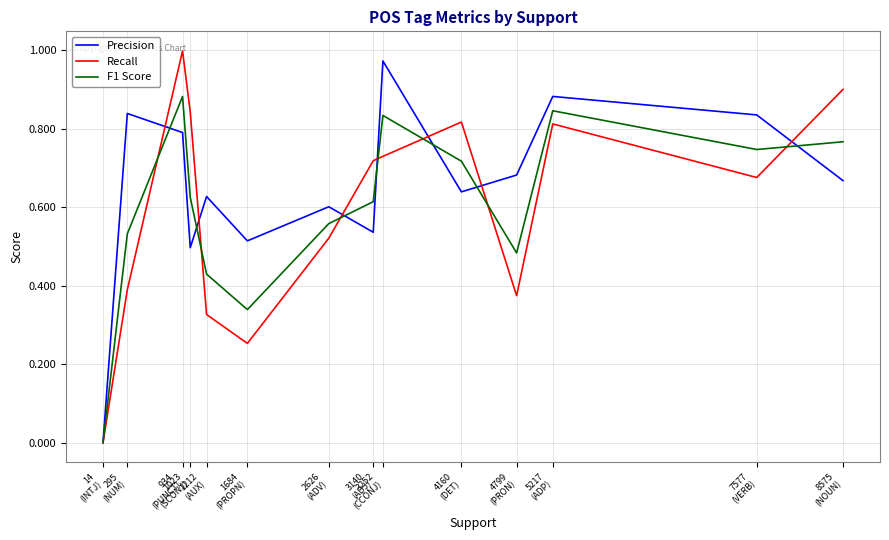

What is the spread (max minus min) of values at 7577
(VERB)?

0.2